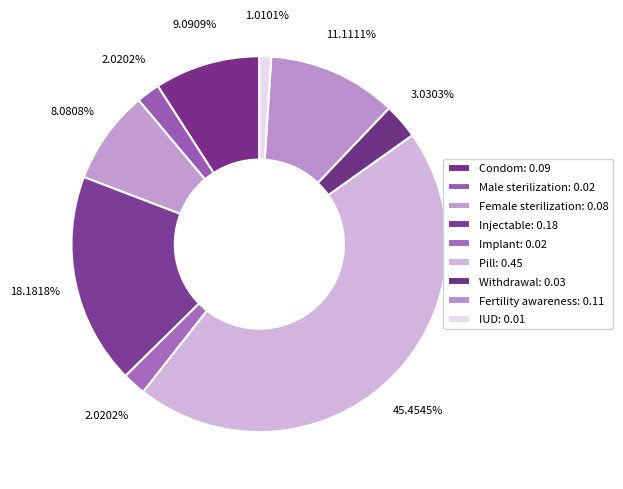

How many slices are in this pie chart?

9